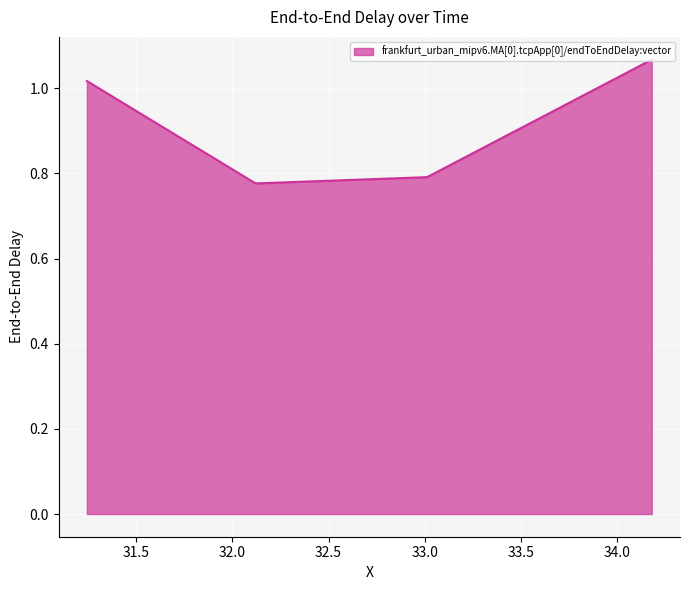

How many lines are shown in the chart?

1